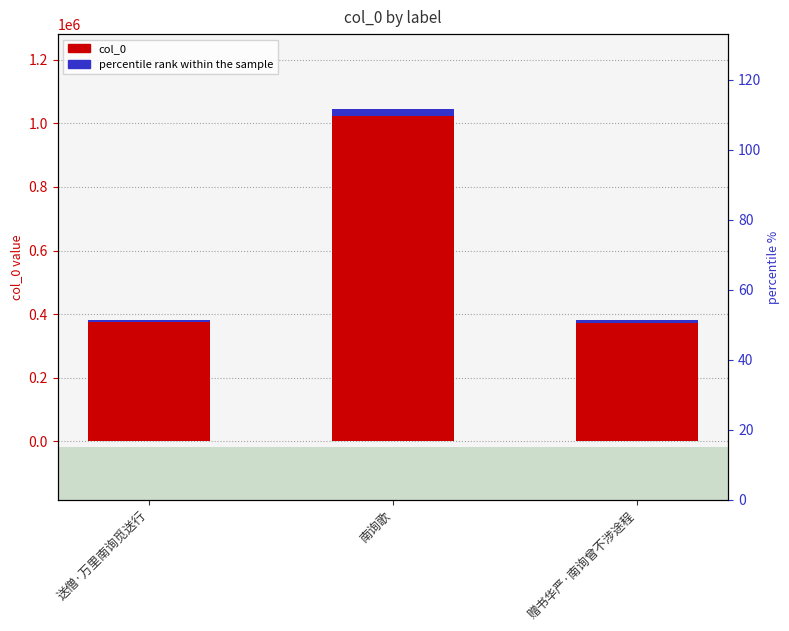

What is the sum of the percentile rank within the sample values at 送僧·万里南询觅送行 and 南询歌?

136.6